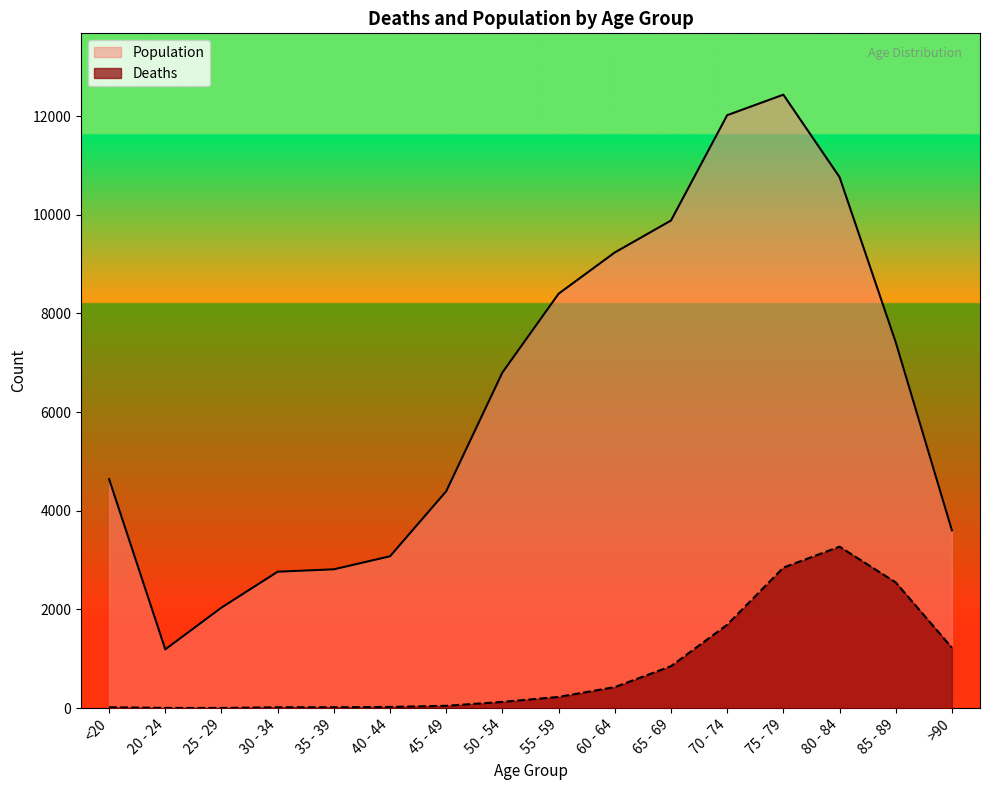

Reading left to right, transcribe all the data shown in this chart.

Deaths: <20=18	20 - 24=4	25 - 29=3	30 - 34=17	35 - 39=18	40 - 44=24	45 - 49=47	50 - 54=126	55 - 59=227	60 - 64=426	65 - 69=850	70 - 74=1690	75 - 79=2848	80 - 84=3273	85 - 89=2548	>90=1224
Population: <20=4641	20 - 24=1191	25 - 29=2038	30 - 34=2765	35 - 39=2814	40 - 44=3078	45 - 49=4396	50 - 54=6803	55 - 59=8400	60 - 64=9236	65 - 69=9883	70 - 74=12018	75 - 79=12434	80 - 84=10764	85 - 89=7417	>90=3604